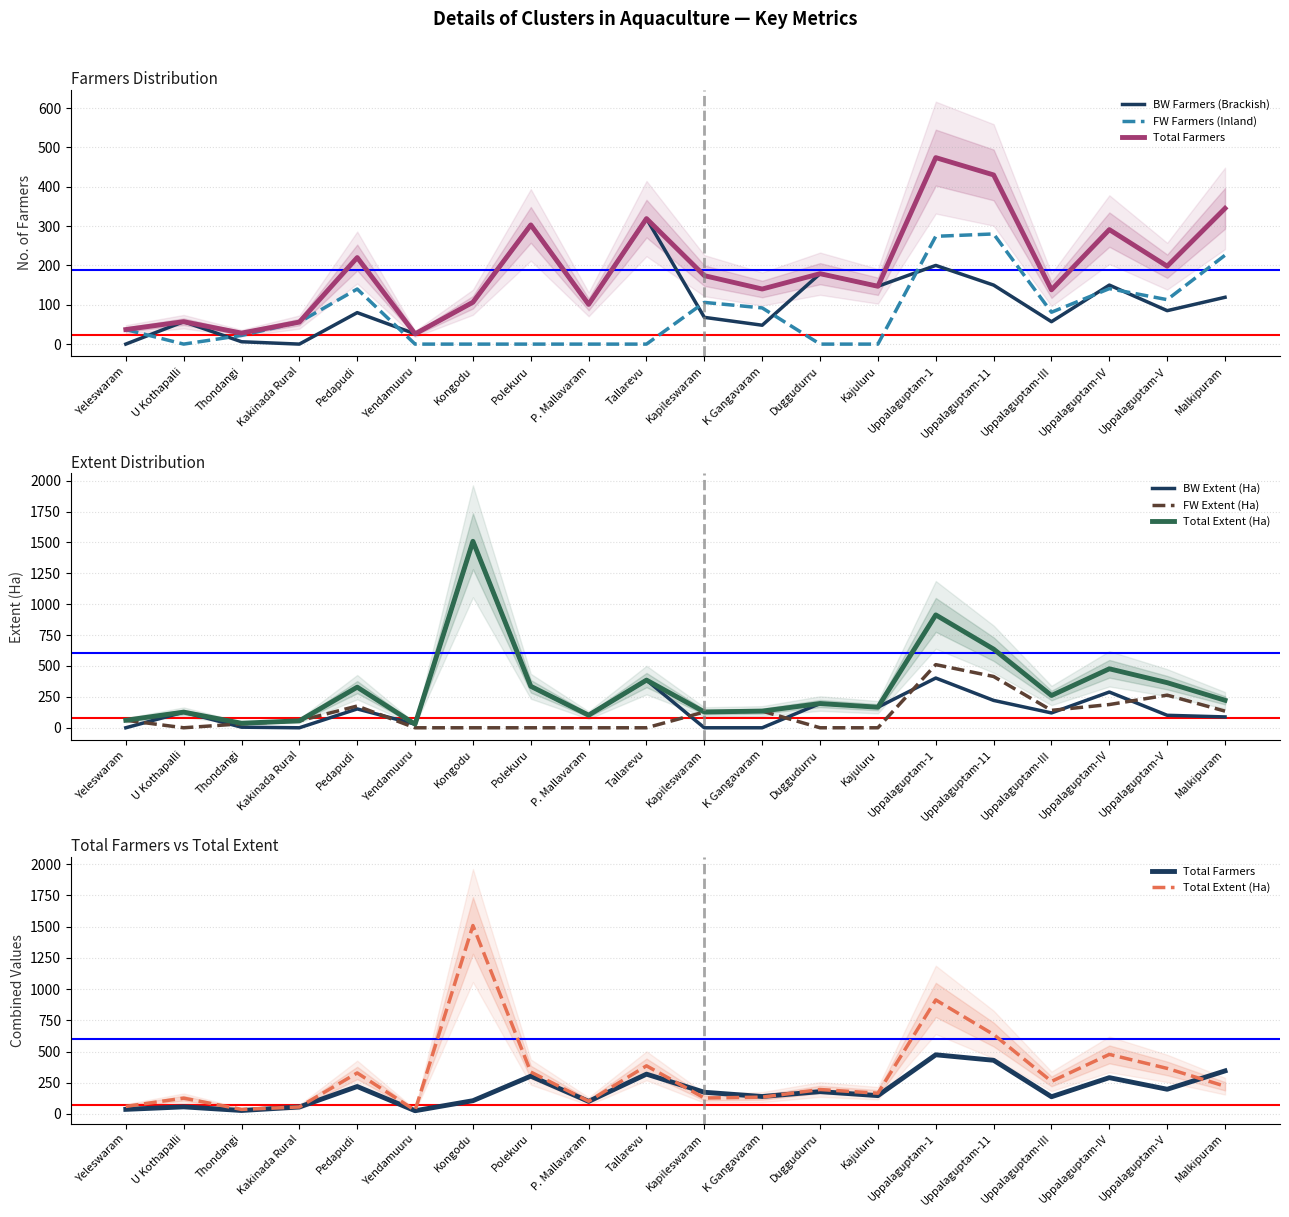

Which category has the lowest value across all series?

Yeleswaram